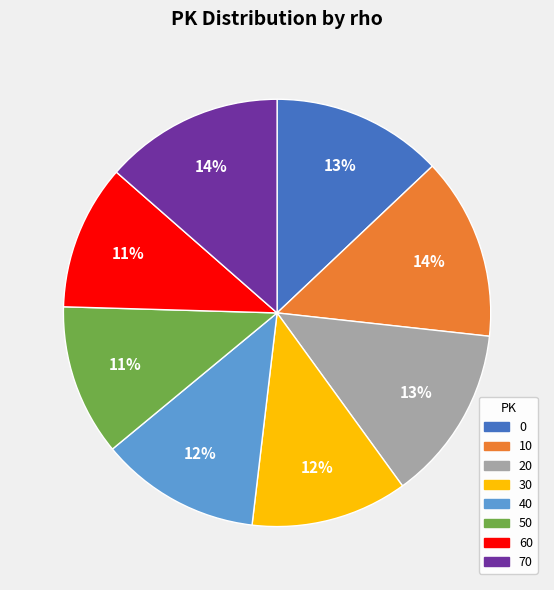

The 30 slice represents 12% of the pie. True or false?

True